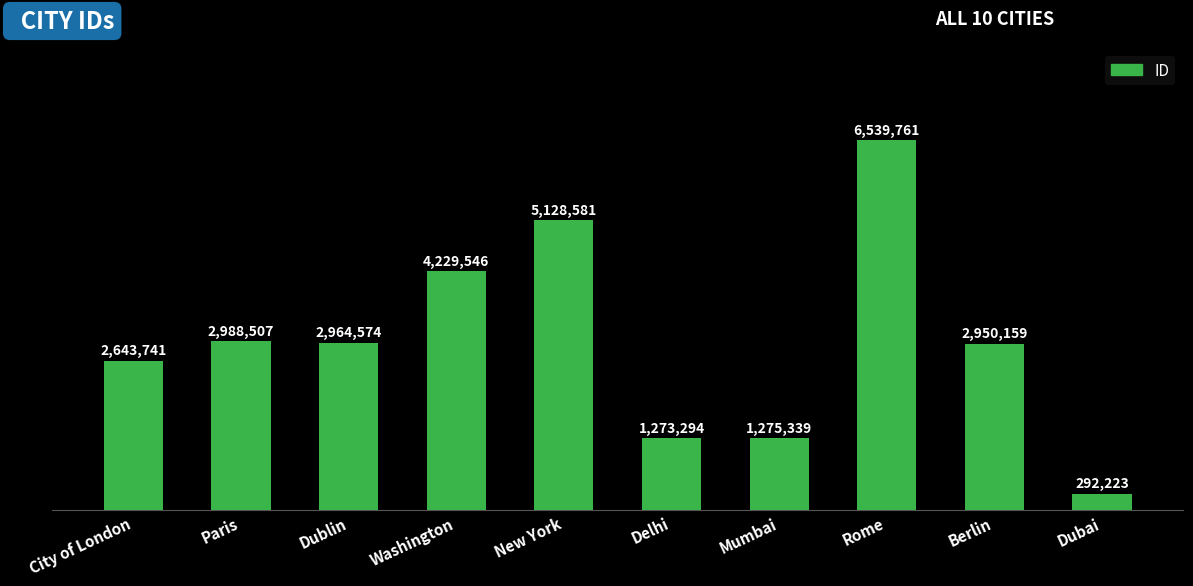

Are the bars horizontal?

No